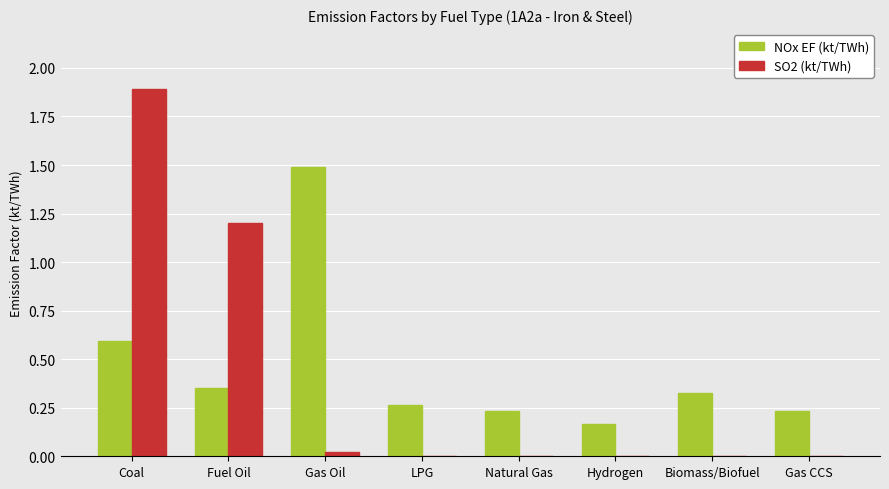

True or false: NOx EF (kt/TWh) has a value of 0.1 at Gas CCS.

False